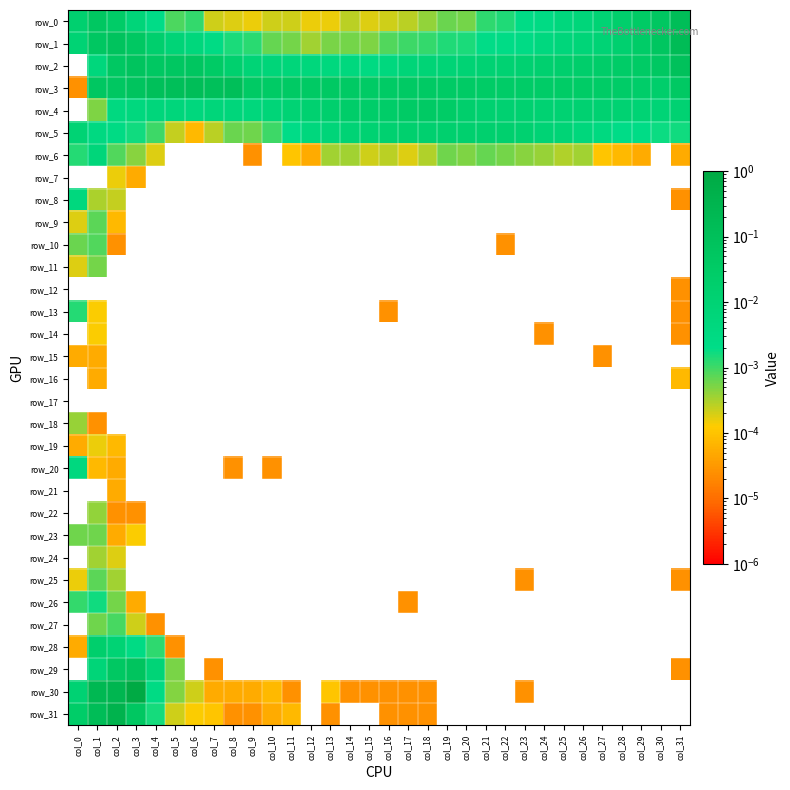

The row_7 series shows 0.0 at col_14. True or false?

False